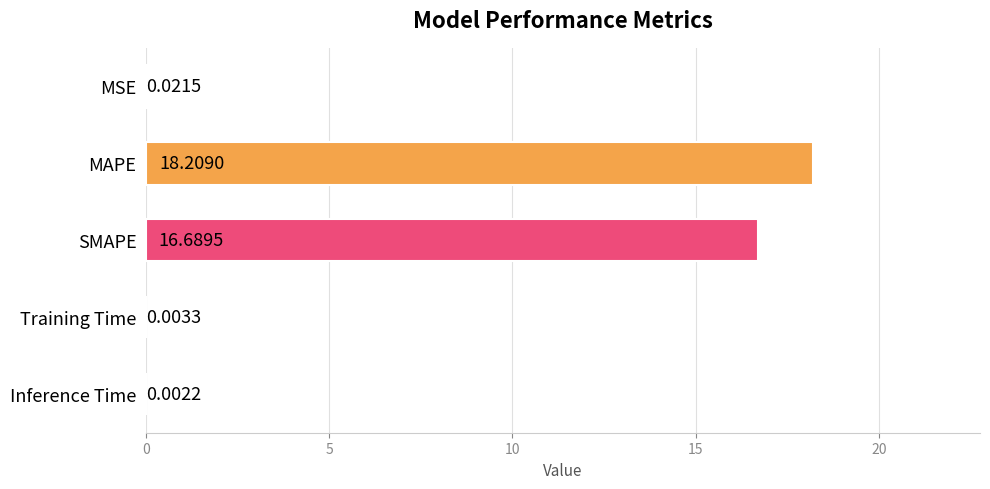

What is the maximum value shown in the chart?

18.2